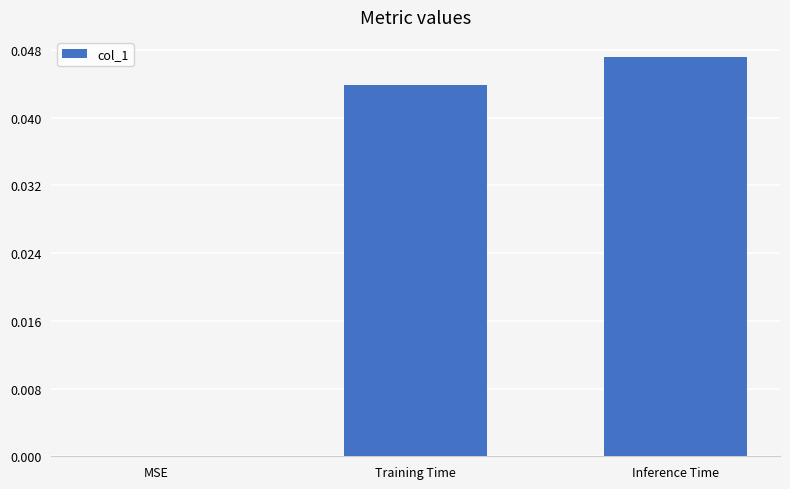

At which category does the chart reach its peak across all series?

Inference Time